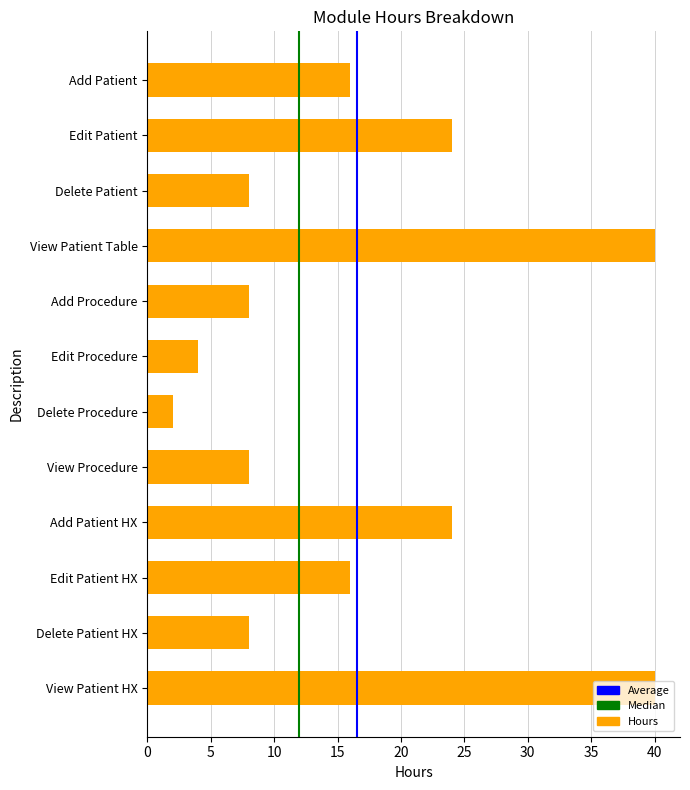

How many distinct data groups are displayed?

1